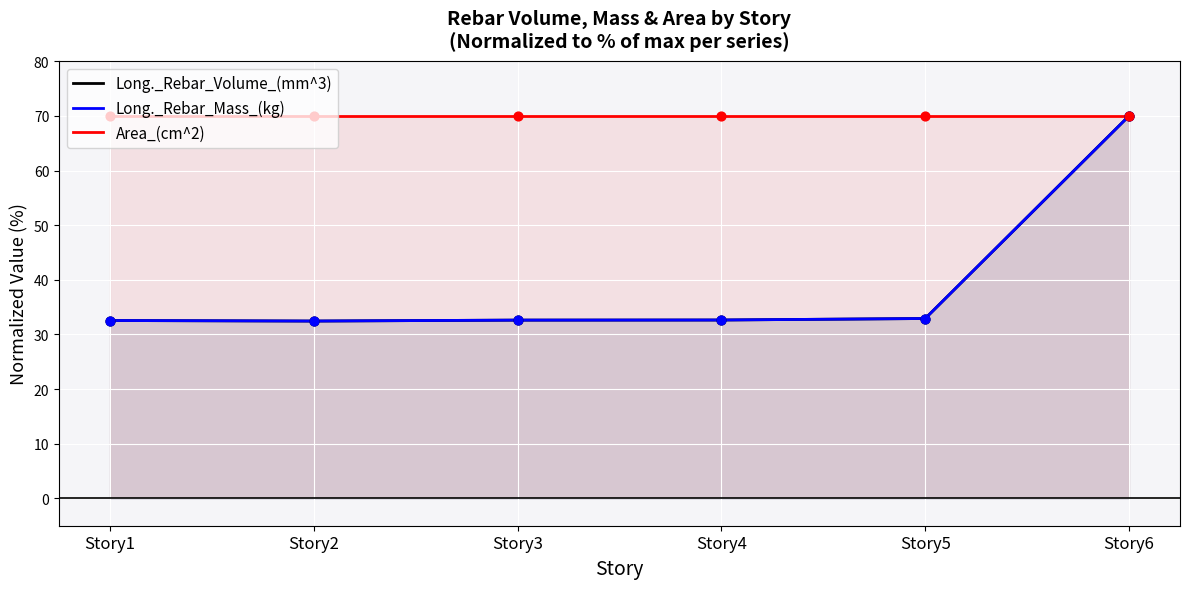

At how many categories does at least one series exceed 39?

6